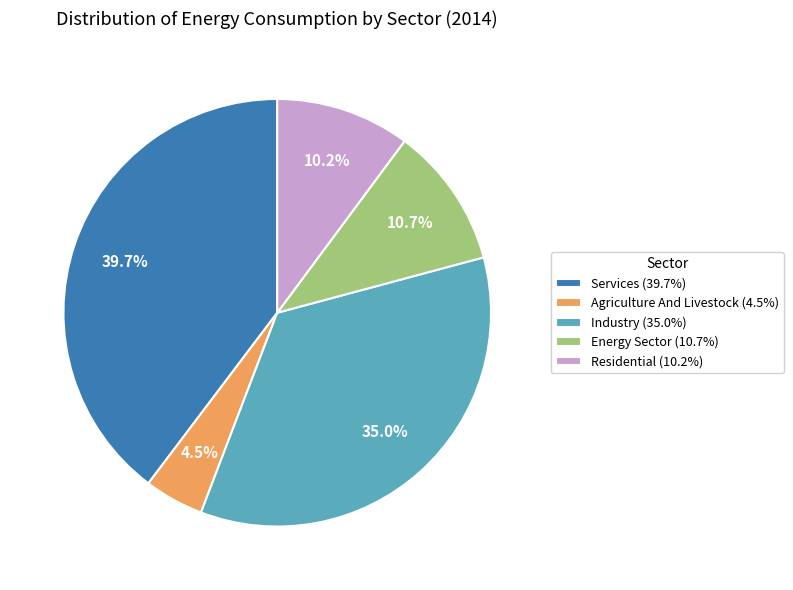

To the nearest percent, what is the average slice percentage?

20%